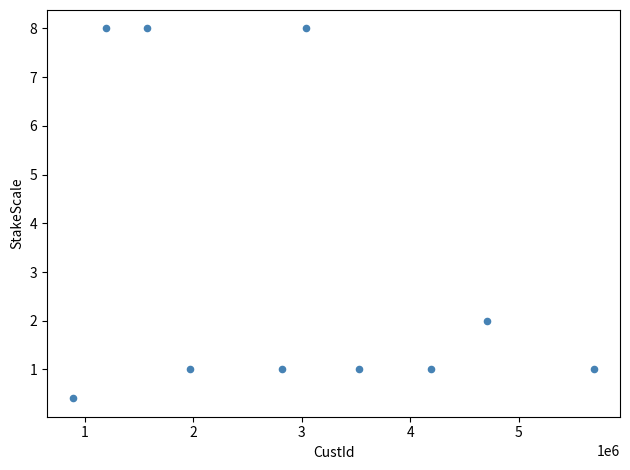

What Y value in the scatter plot is closest to 4?

2.0